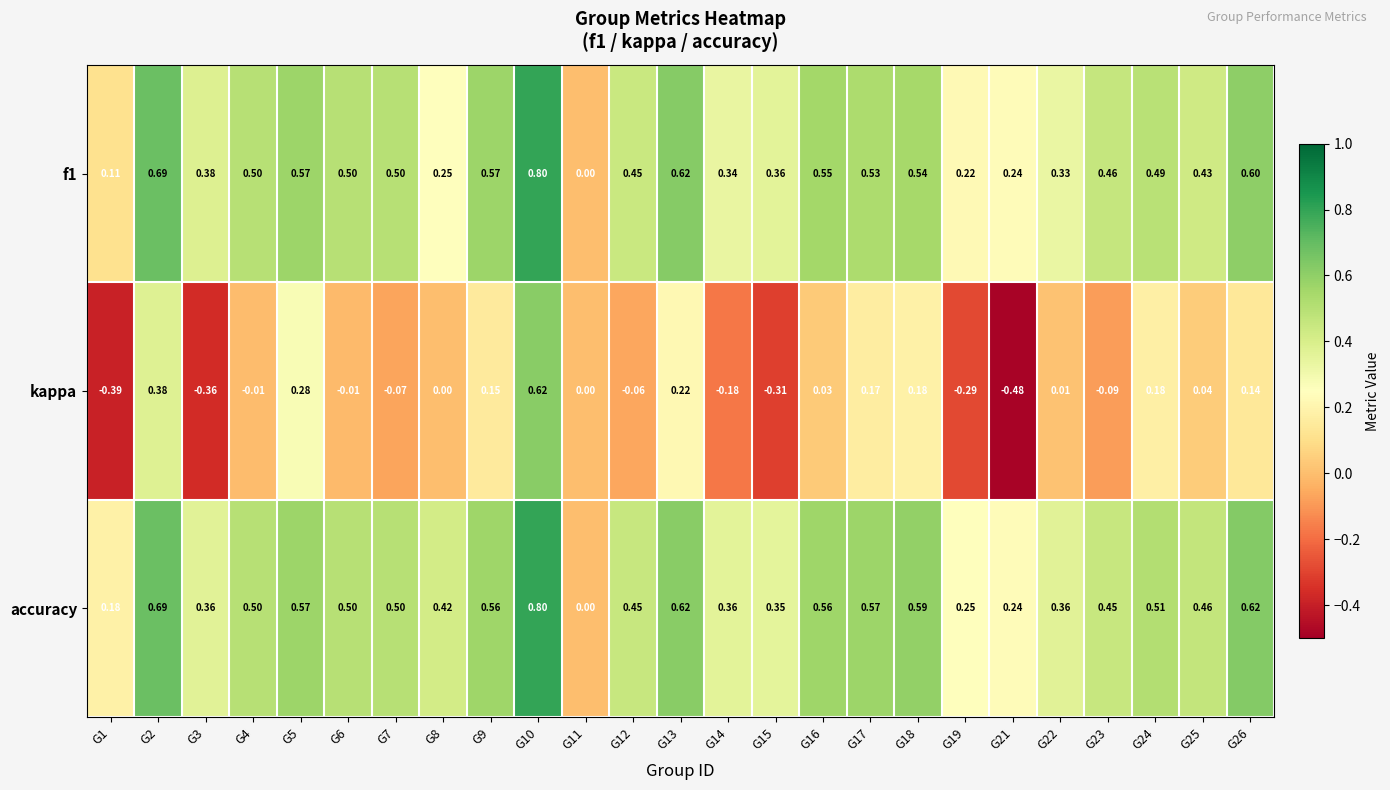

How many distinct data groups are displayed?

3